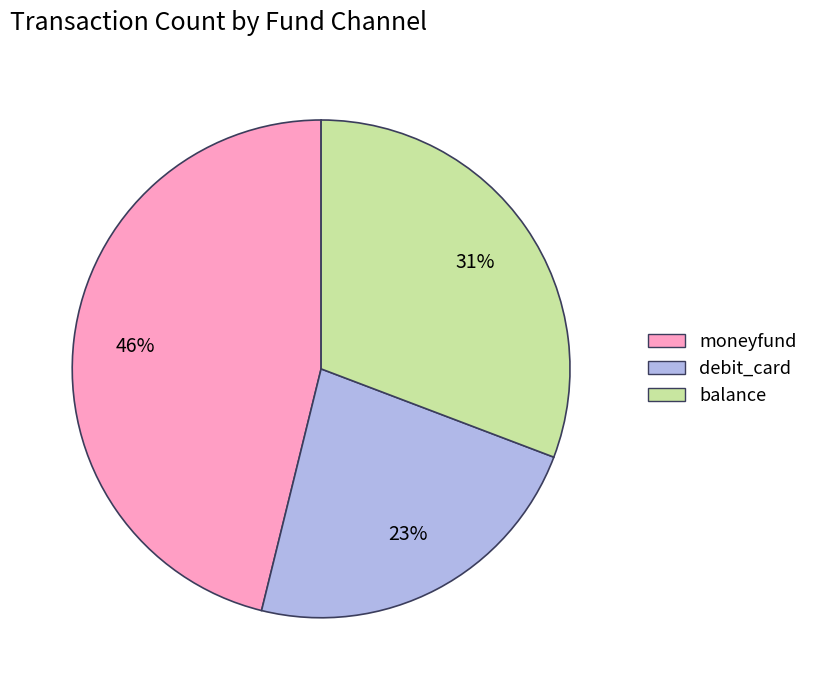

How many slices are in this pie chart?

3